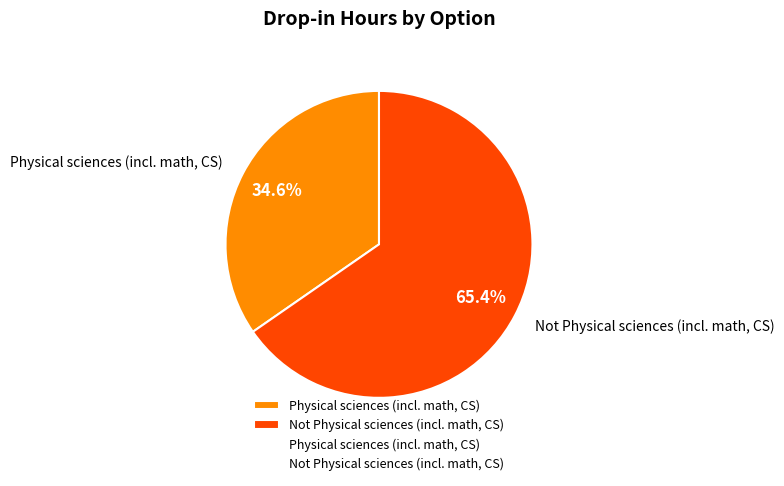

Does any single category account for the majority?

Yes